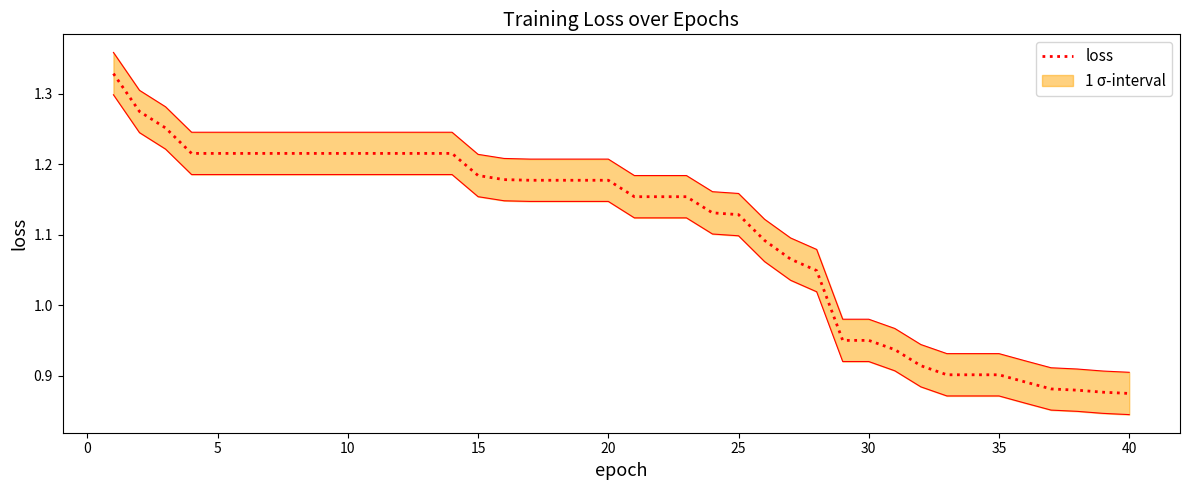

Reading left to right, what are all the values shown in this chart?

1.3	1.3	1.3	1.2	1.2	1.2	1.2	1.2	1.2	1.2	1.2	1.2	1.2	1.2	1.2	1.2	1.2	1.2	1.2	1.2	1.2	1.2	1.2	1.1	1.1	1.1	1.1	1.0	1.0	1.0	0.9	0.9	0.9	0.9	0.9	0.9	0.9	0.9	0.9	0.9